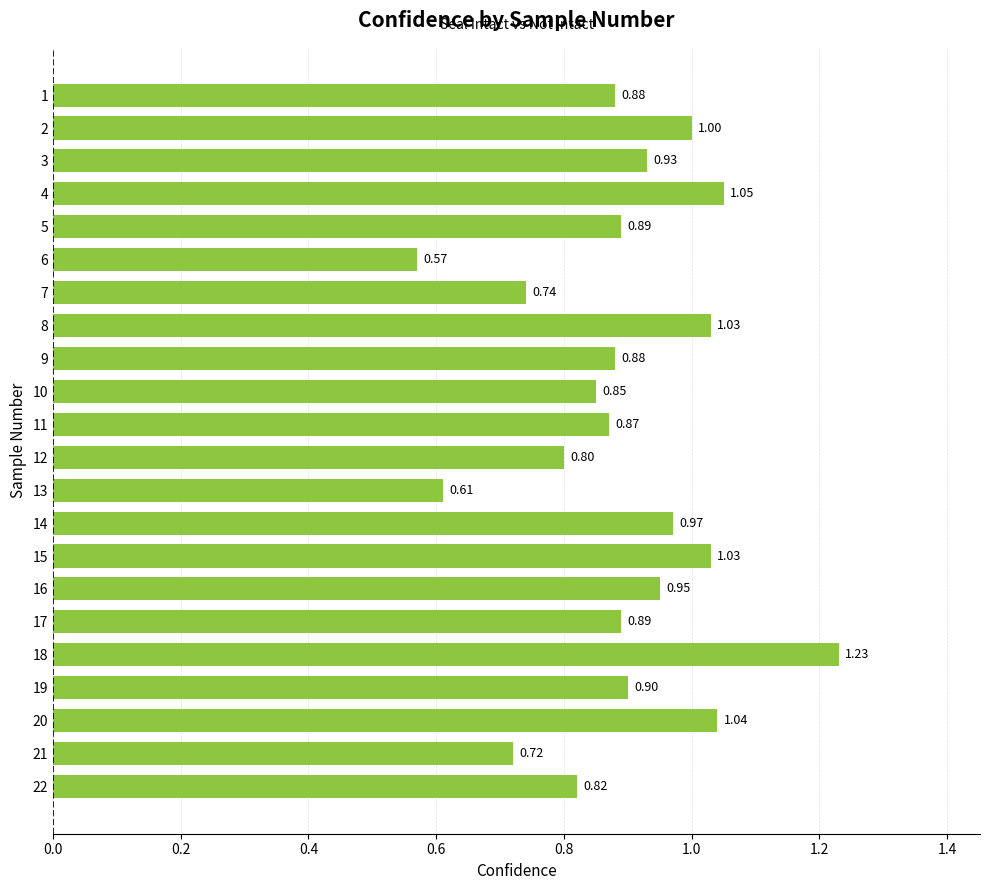

Does the chart contain any negative values?

No